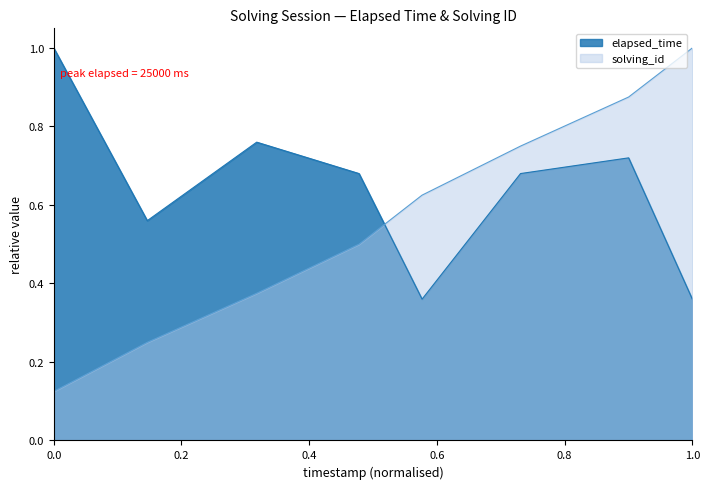

At which label does solving_id reach its minimum?

0.0